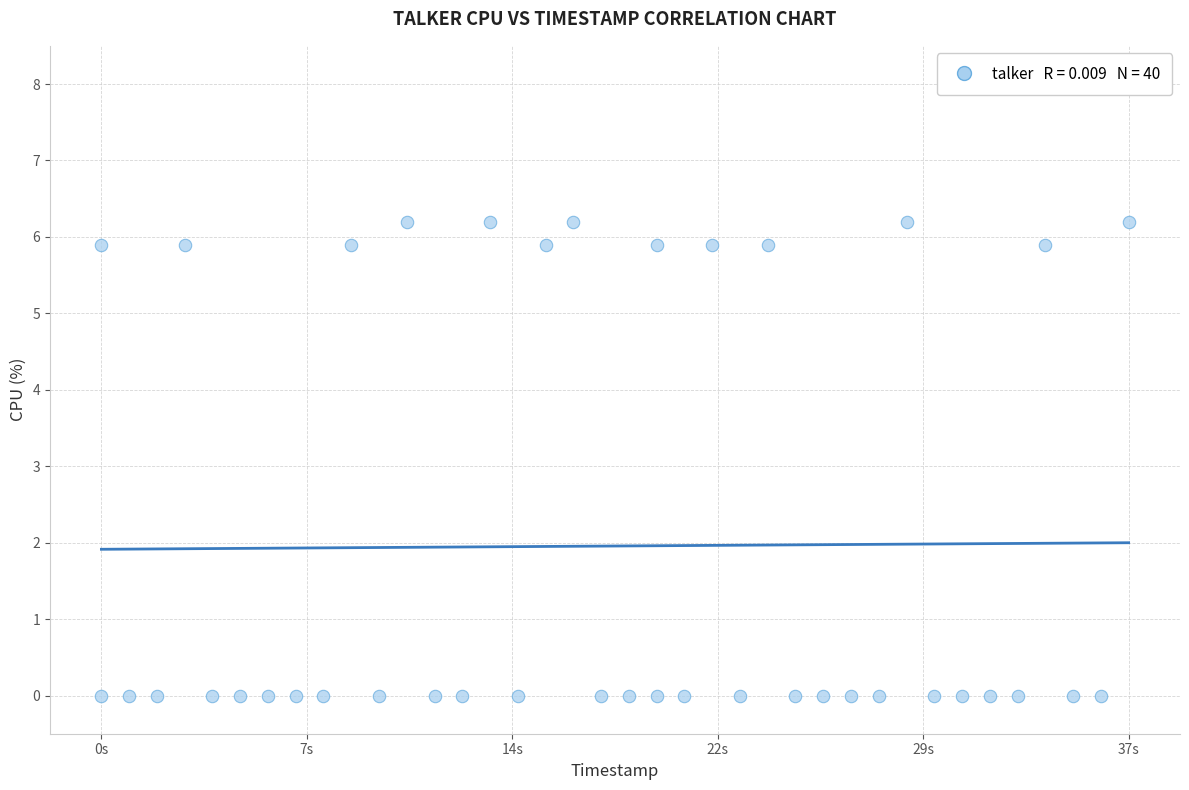

What is the range of X values (max minus min)?

37.0